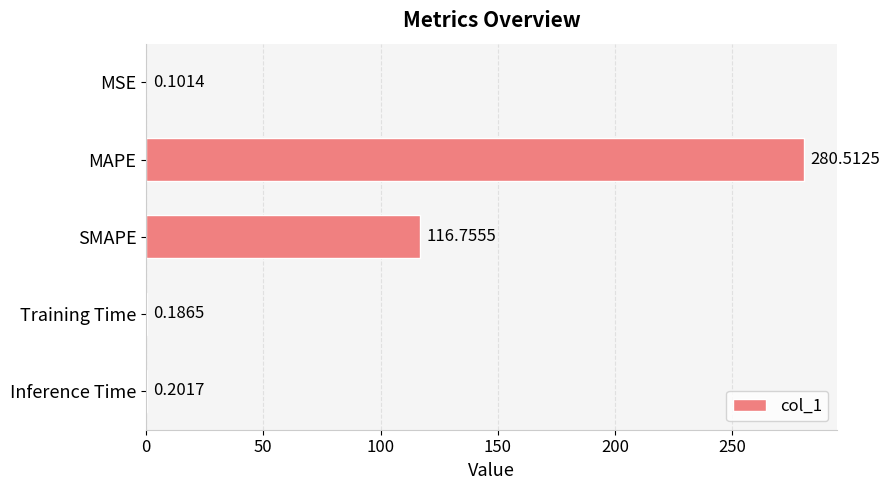

What is the sum of all values?

397.8